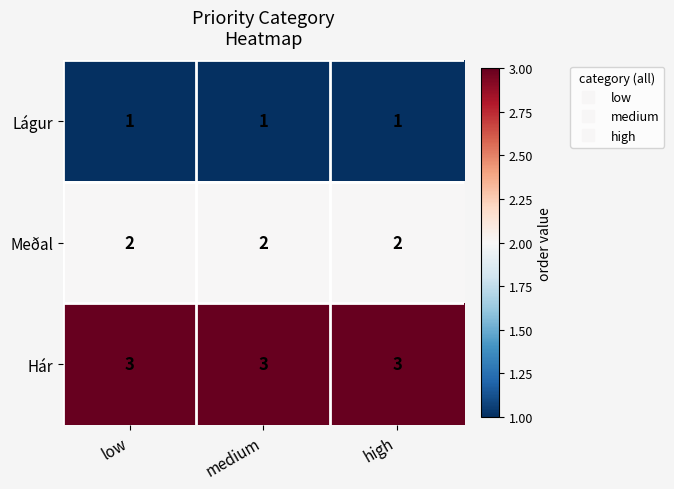

Which series has the largest total across all categories?

Hár